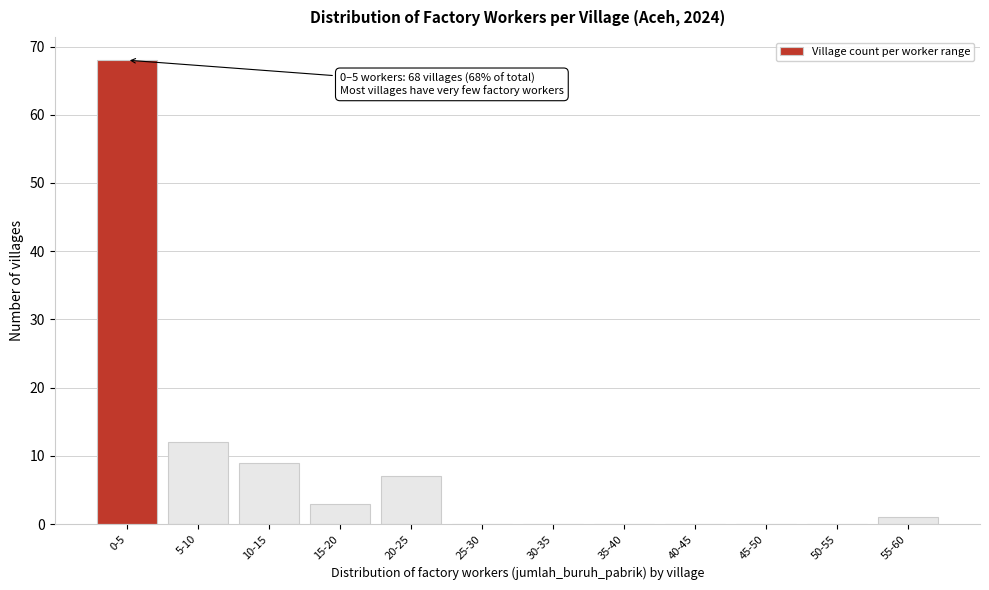

Reading left to right, list all the values displayed in this chart.

0-5=68	5-10=12	10-15=9	15-20=3	20-25=7	25-30=0	30-35=0	35-40=0	40-45=0	45-50=0	50-55=0	55-60=1